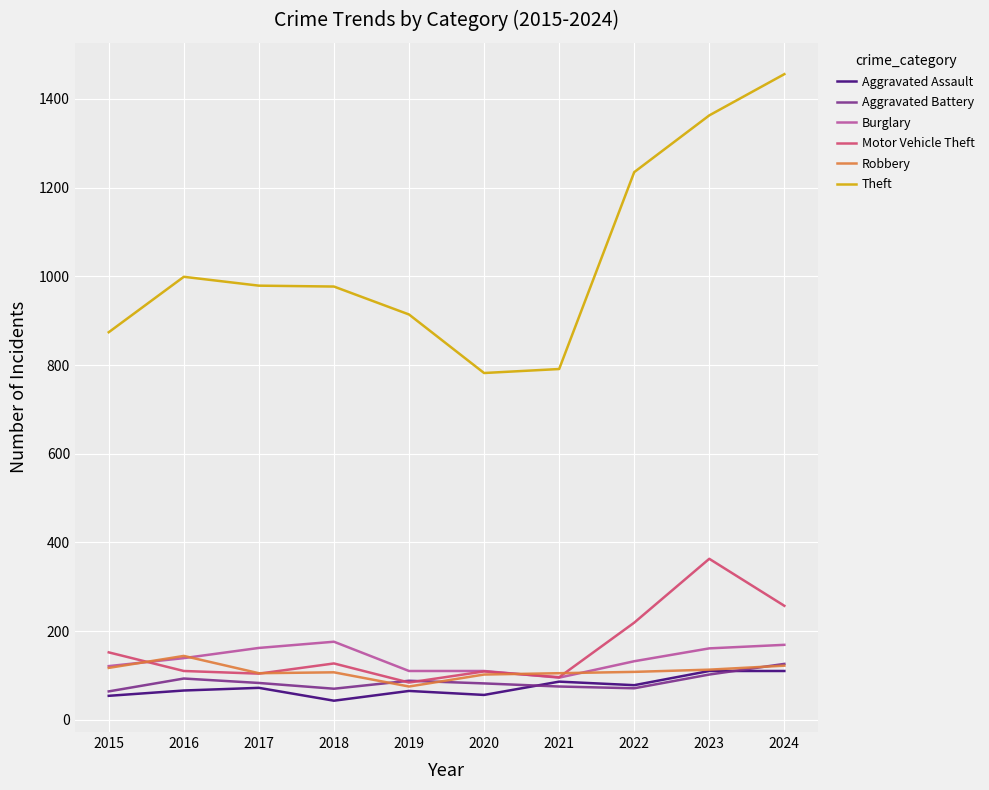

True or false: Theft and Burglary cross at least once.

False